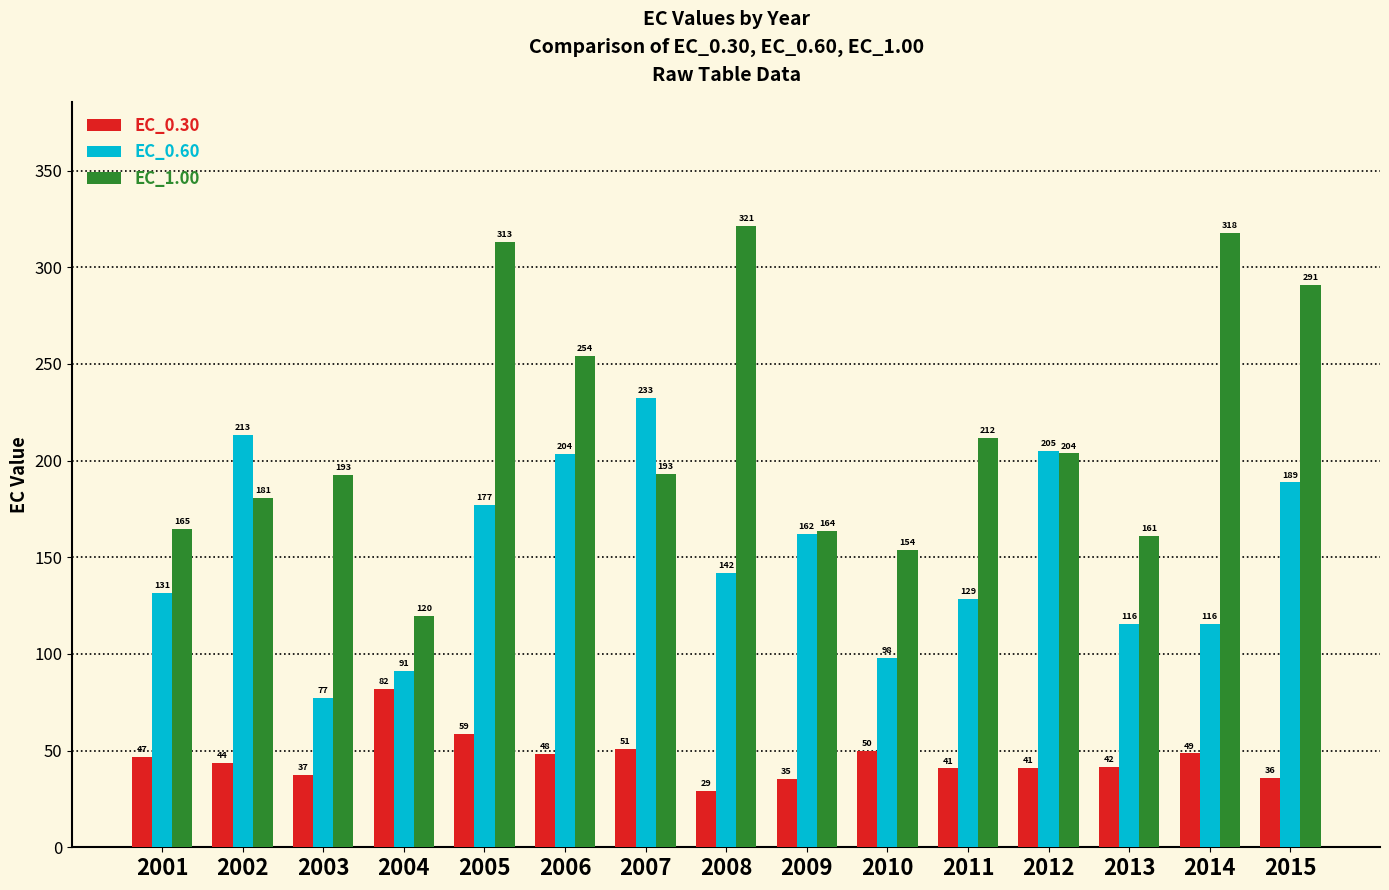

Which series has the widest spread of values?

EC_1.00